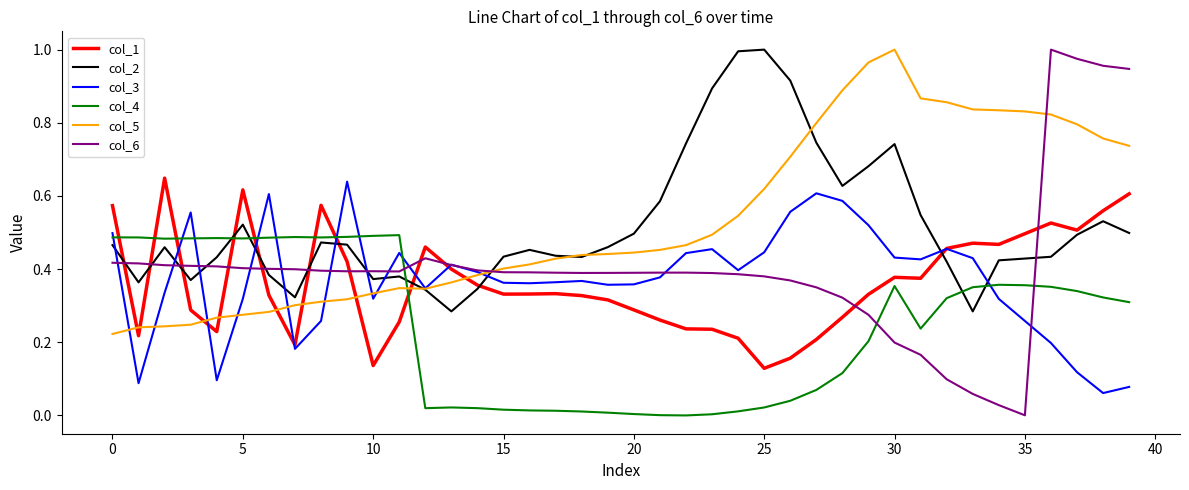

Which series has the largest range (max minus min)?

col_6